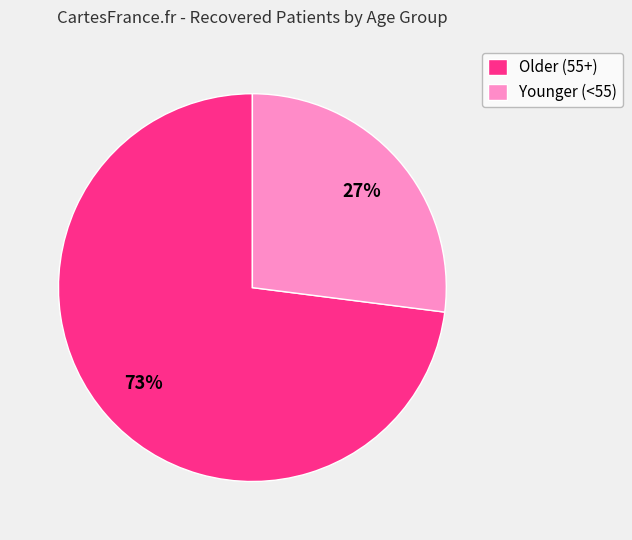

Is there any slice that represents more than half of the pie?

Yes